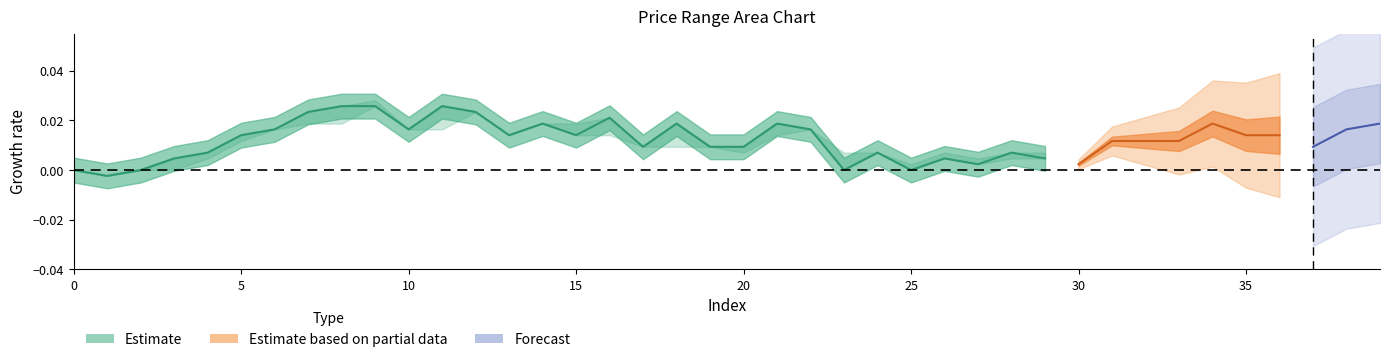

How many categories are shown in the chart?

40